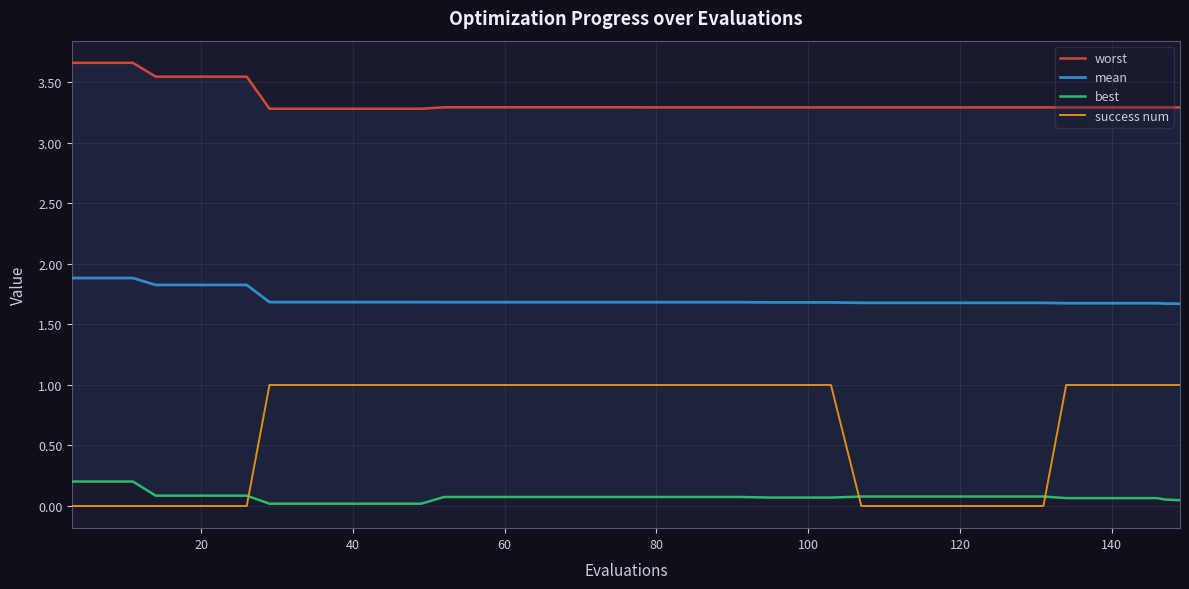

What are all the series names shown in the legend?

worst, mean, best, success num